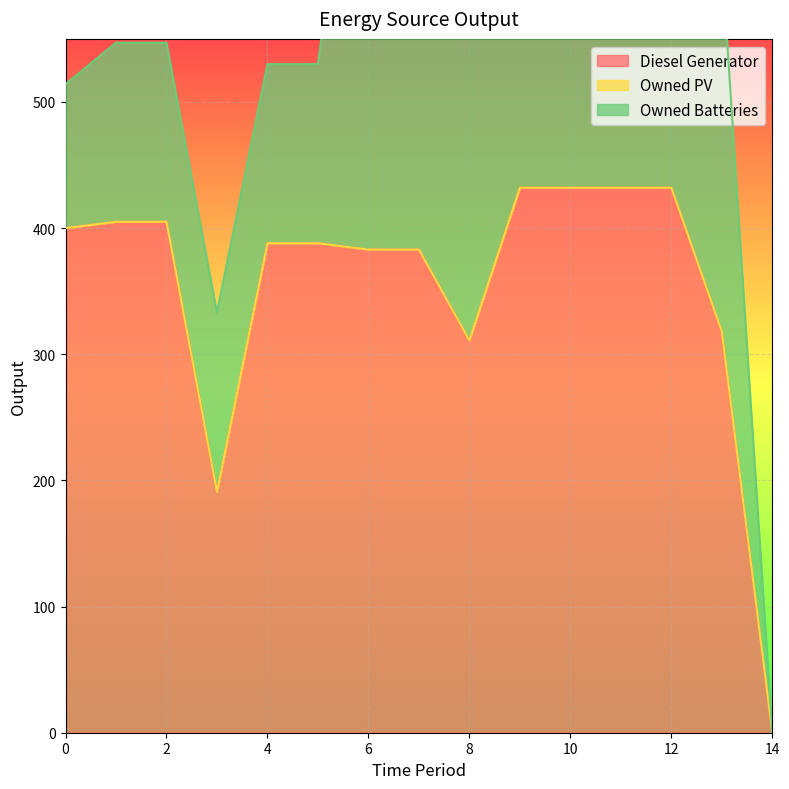

Which series has the largest range (max minus min)?

Owned Batteries